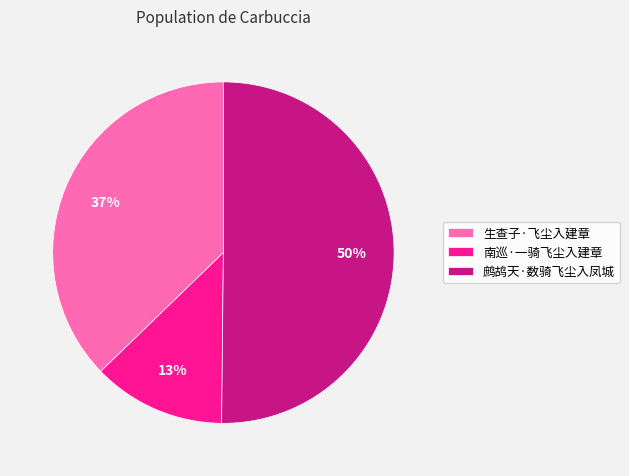

Between 鹧鸪天·数骑飞尘入凤城 and 南巡·一骑飞尘入建章, which is larger?

鹧鸪天·数骑飞尘入凤城